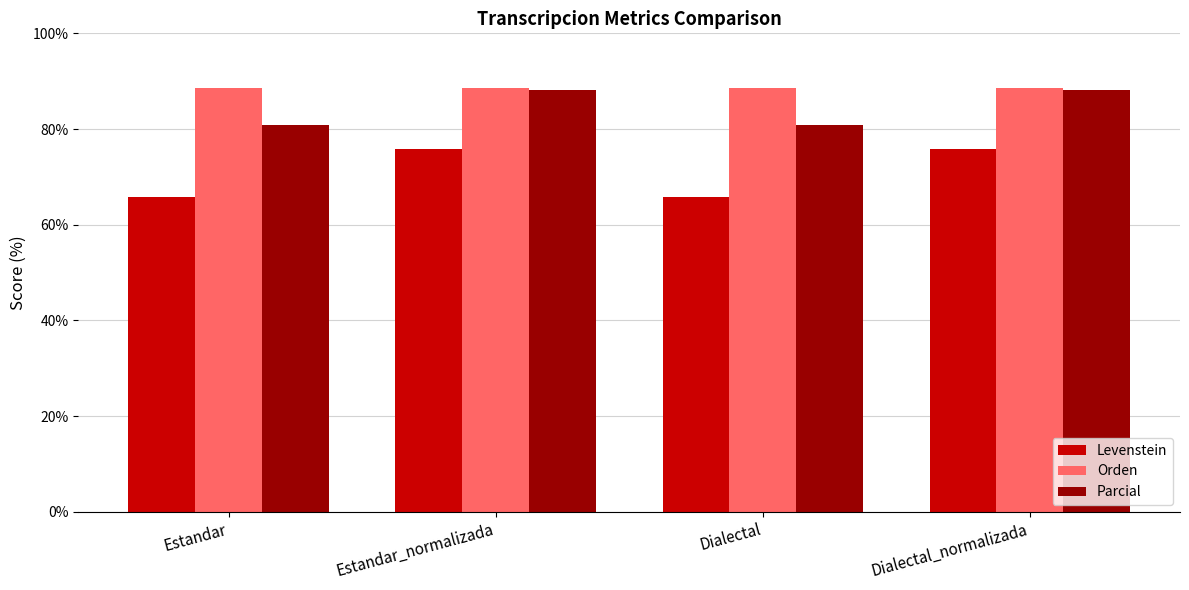

How many bars are there in total?

12